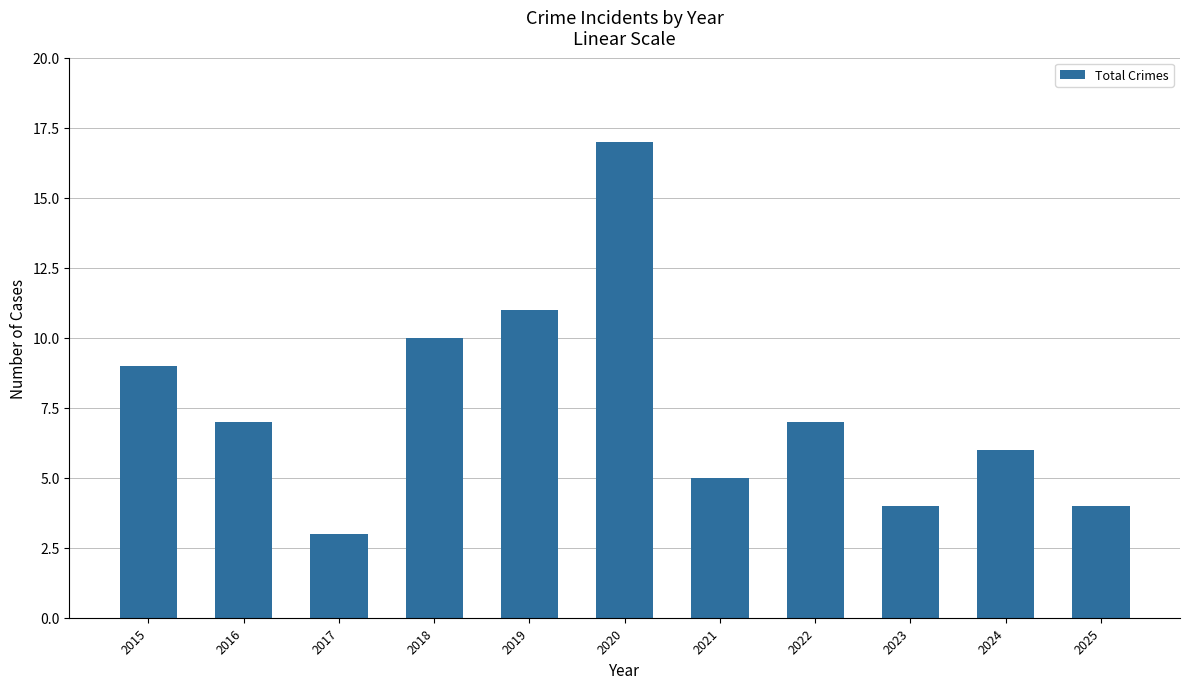

The chart shows a value of 11 at 2022. True or false?

False